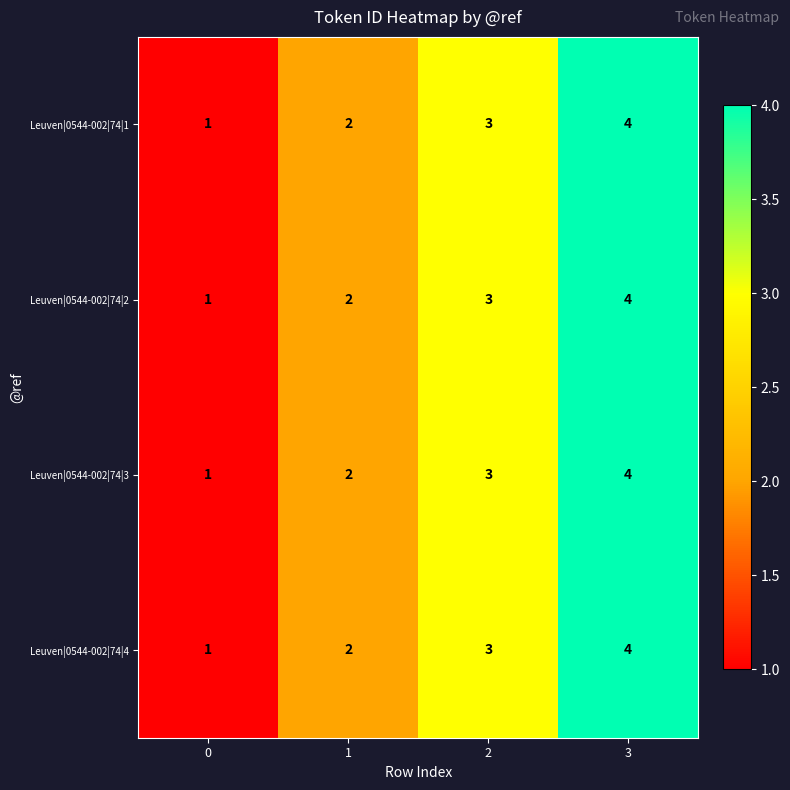

Count the Leuven|0544-002|74|1 values in the range 2 to 4.

3